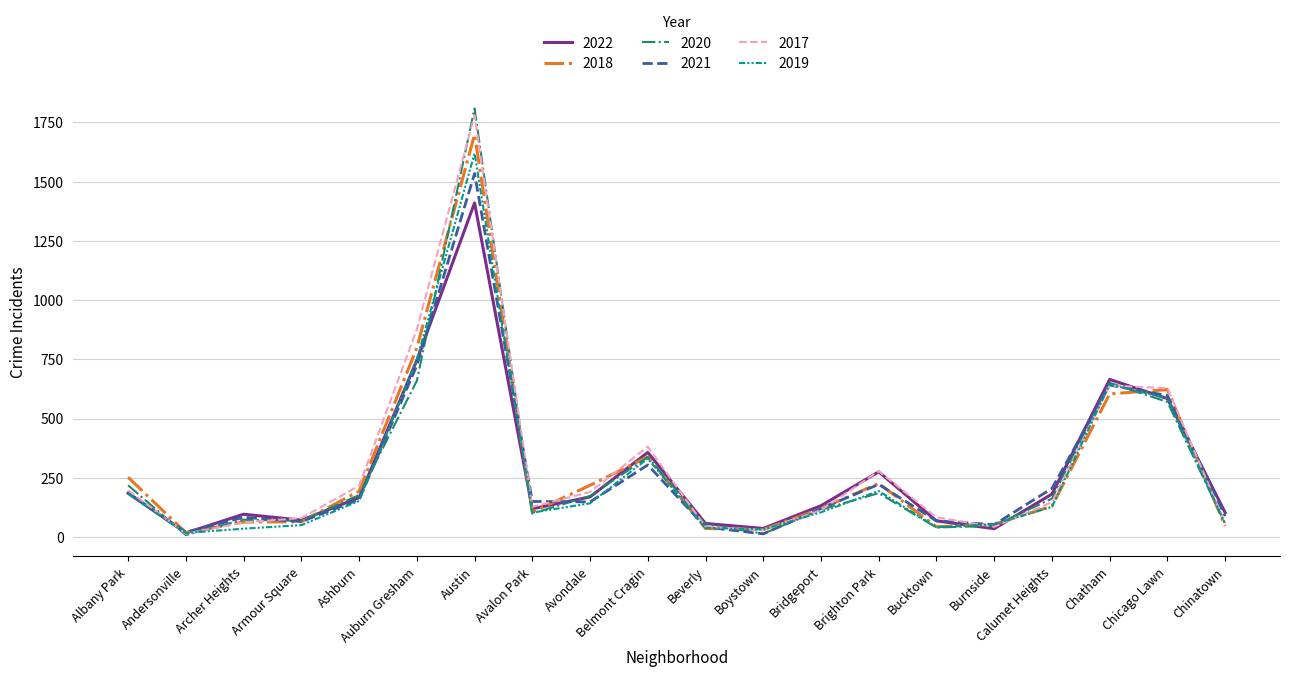

True or false: 2019 has a value of 54 at Burnside.

True